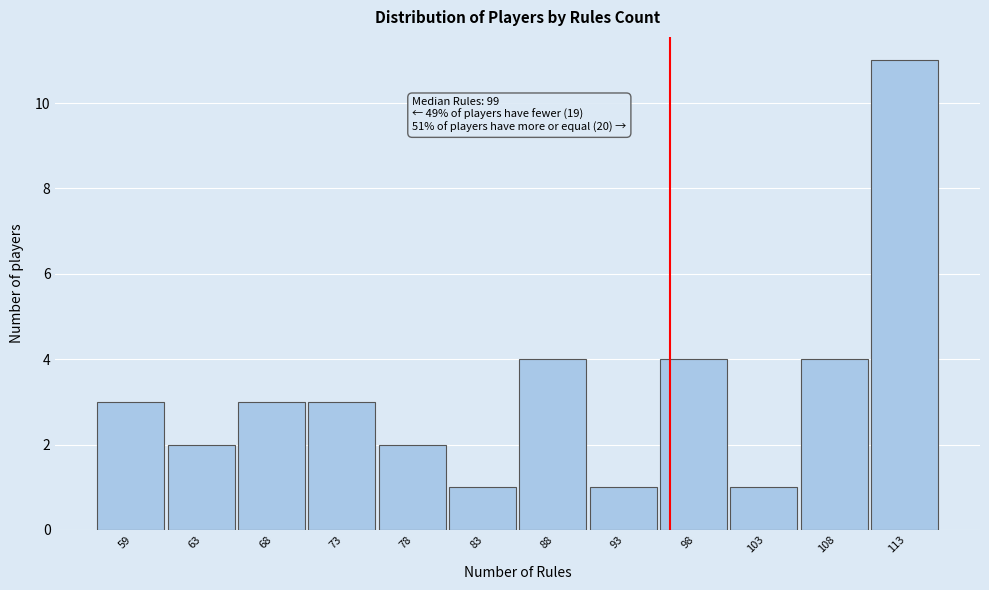

Reading left to right, transcribe all the data shown in this chart.

59=3	63=2	68=3	73=3	78=2	83=1	88=4	93=1	98=4	103=1	108=4	113=11